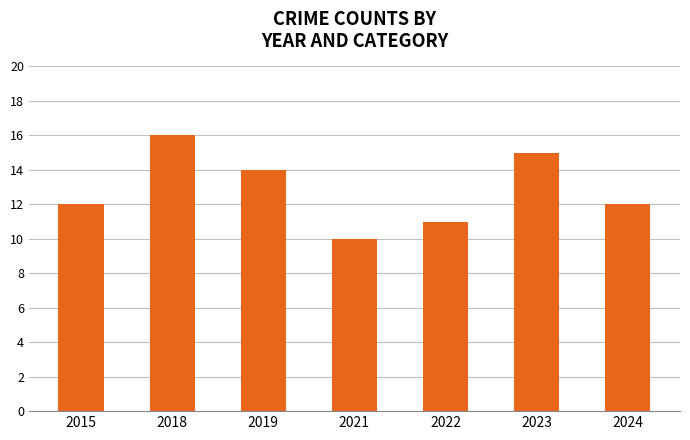

Reading right to left, transcribe all the data shown in this chart.

12	15	11	10	14	16	12